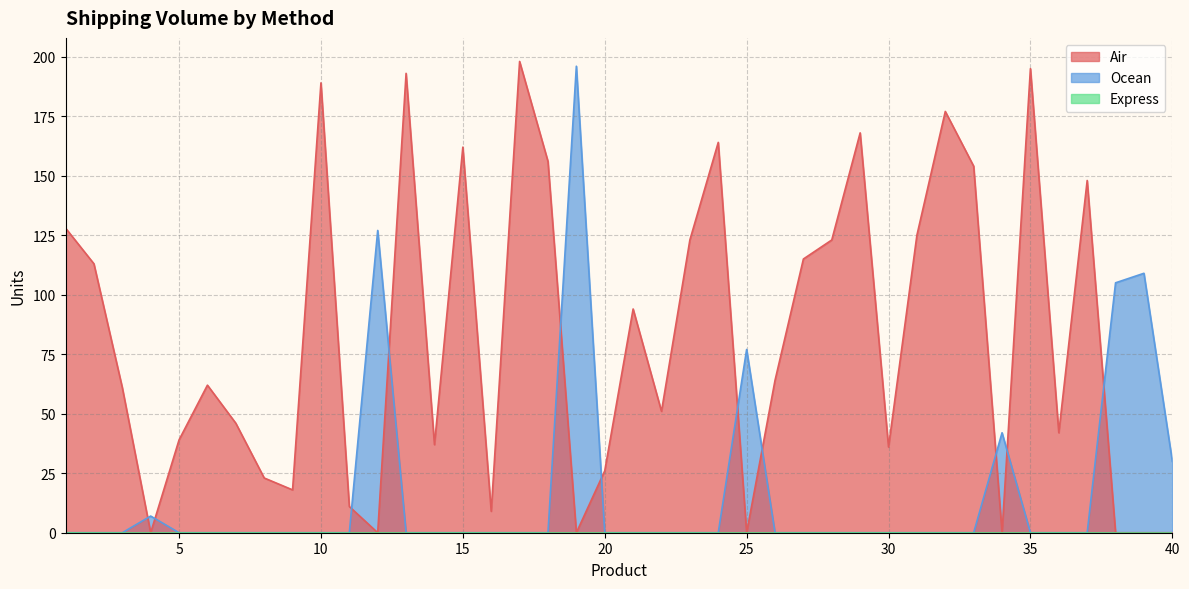

In Ocean, how many points are higher than both neighbors (excluding endpoints)?

6